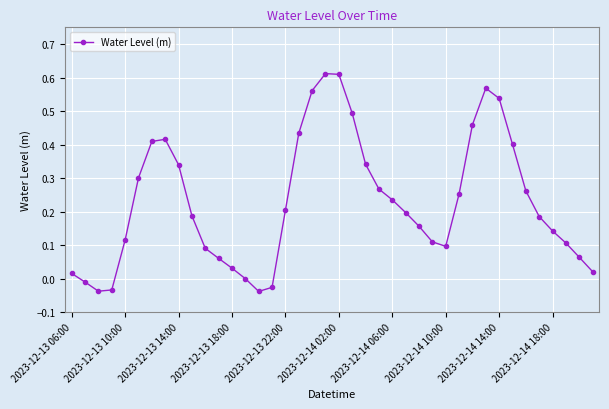

Count the number of categories in the chart.

40